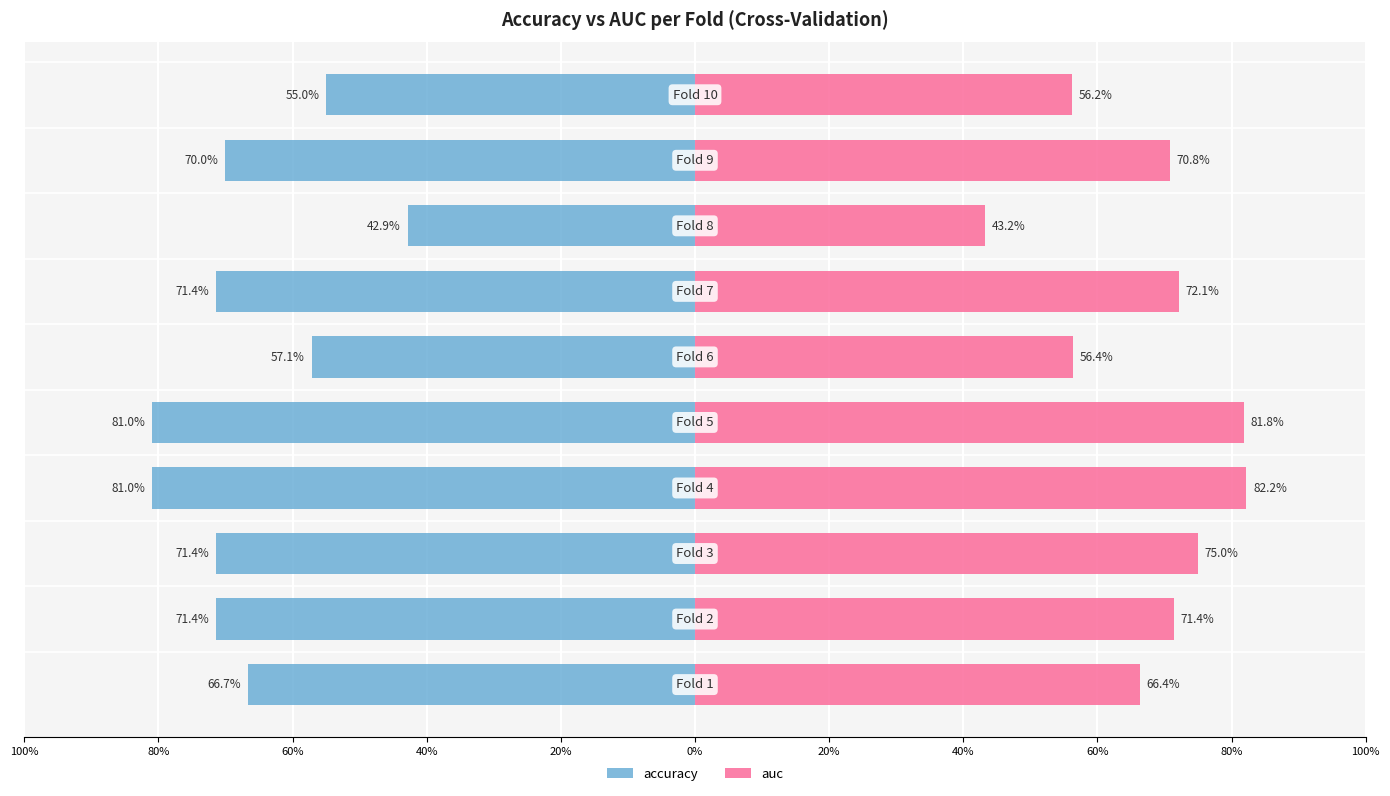

Reading right to left, extract all data points from this chart.

accuracy: -0.6	-0.7	-0.4	-0.7	-0.6	-0.8	-0.8	-0.7	-0.7	-0.7
auc: 0.6	0.7	0.4	0.7	0.6	0.8	0.8	0.8	0.7	0.7